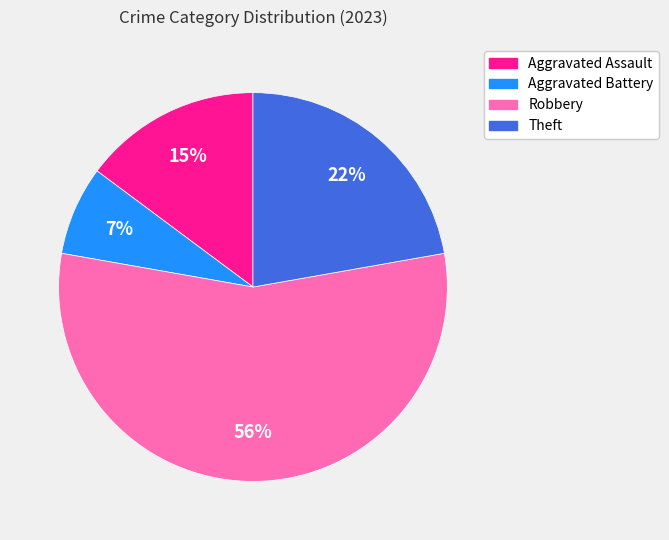

Rank the categories by value from highest to lowest.

Robbery, Theft, Aggravated Assault, Aggravated Battery